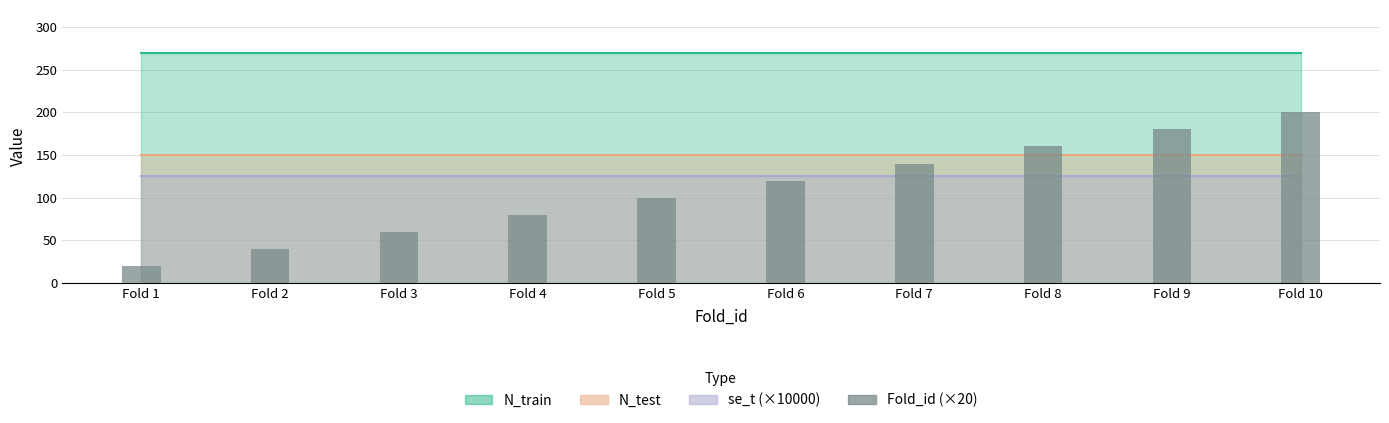

The chart shows a value of 200 at Fold 10. True or false?

True